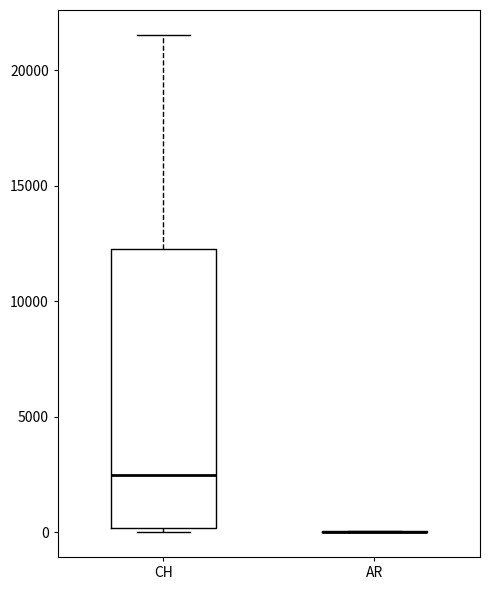

Reading left to right, read every box against the y-axis: the position of its median line, the range the box covers, and the ends of its whiskers. The values are not printed on the chart, so give them approximately, as read against the axis.

CH: median 2500, box 0 to 12000, whiskers 0 (just below the box's lower edge) to 21500
AR: box collapsed to a line at 0, whiskers 0 to 0